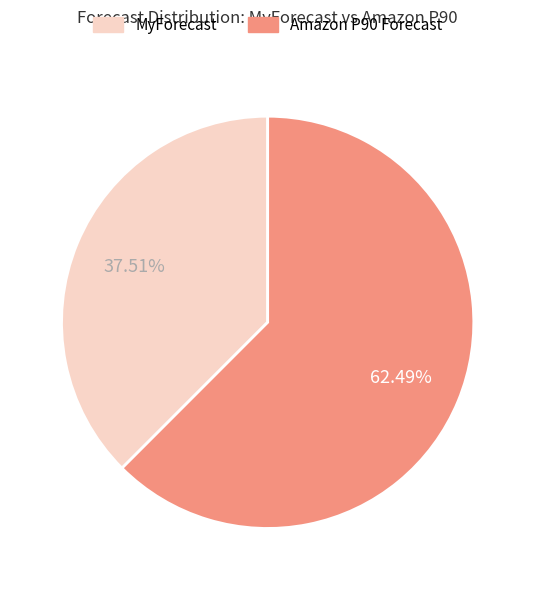

Is there a majority slice in this chart?

Yes